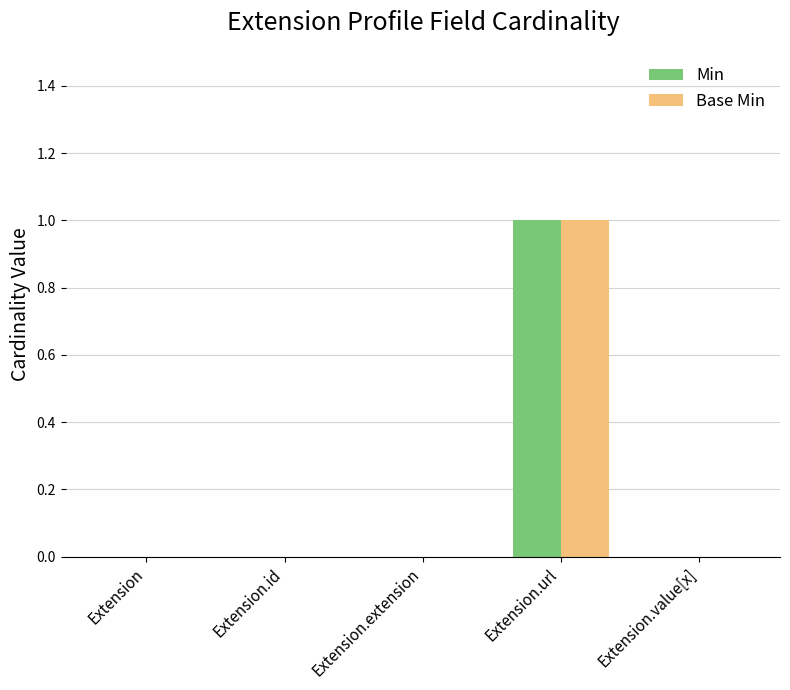

What is the sum of the Base Min values at Extension.url and Extension.id?

1